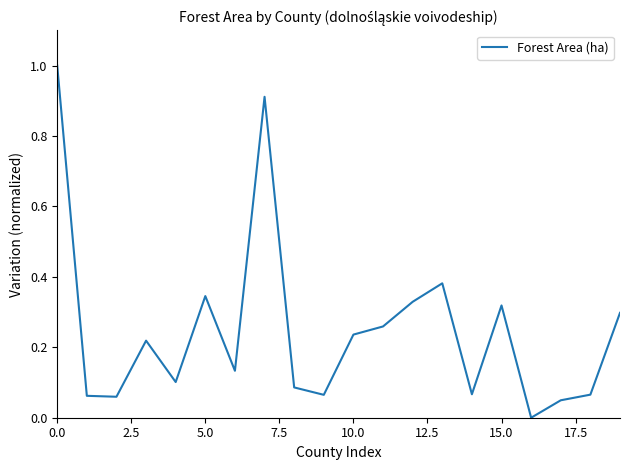

What is the maximum value shown in the chart?

1.0